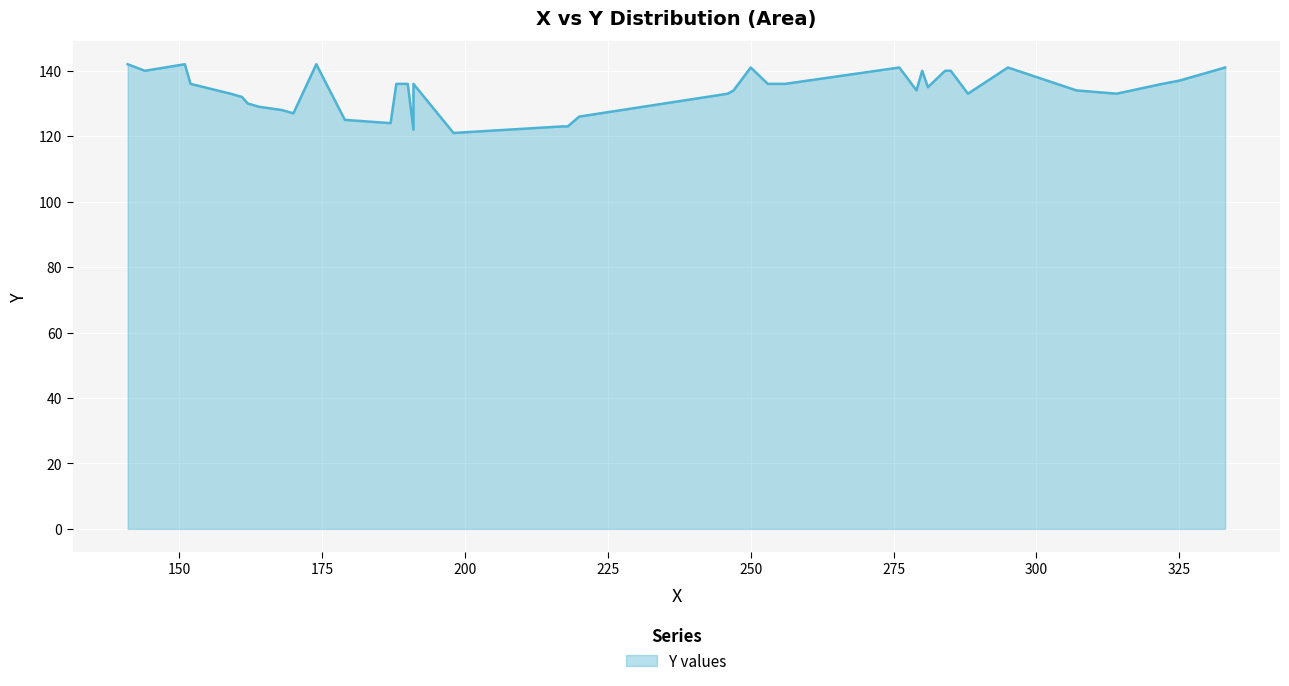

Read the value at 190.

136